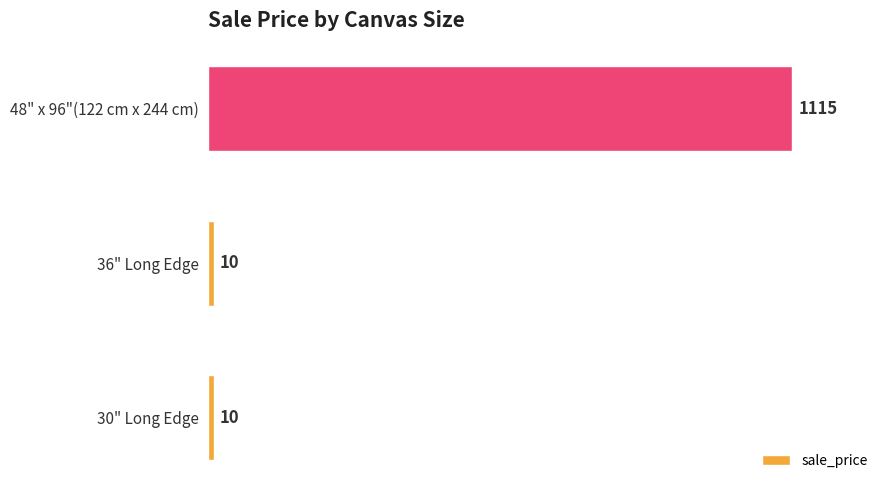

Reading bottom to top, list all the values displayed in this chart.

10	10	1115